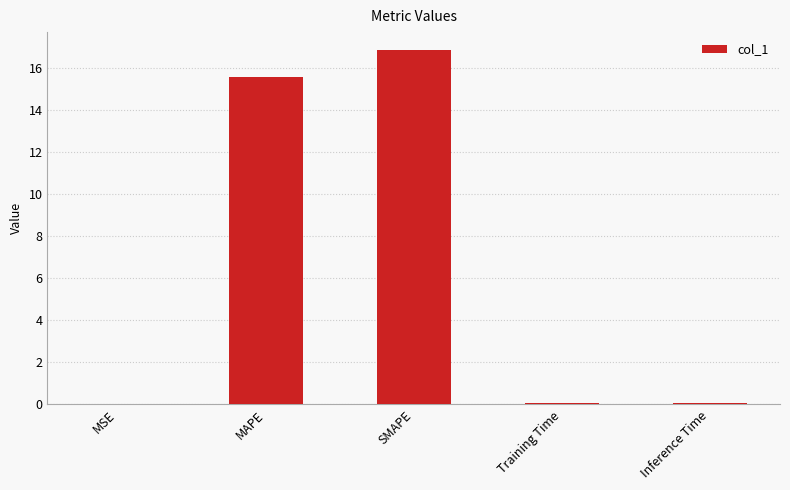

What is the difference between the values at MAPE and MSE?

15.5